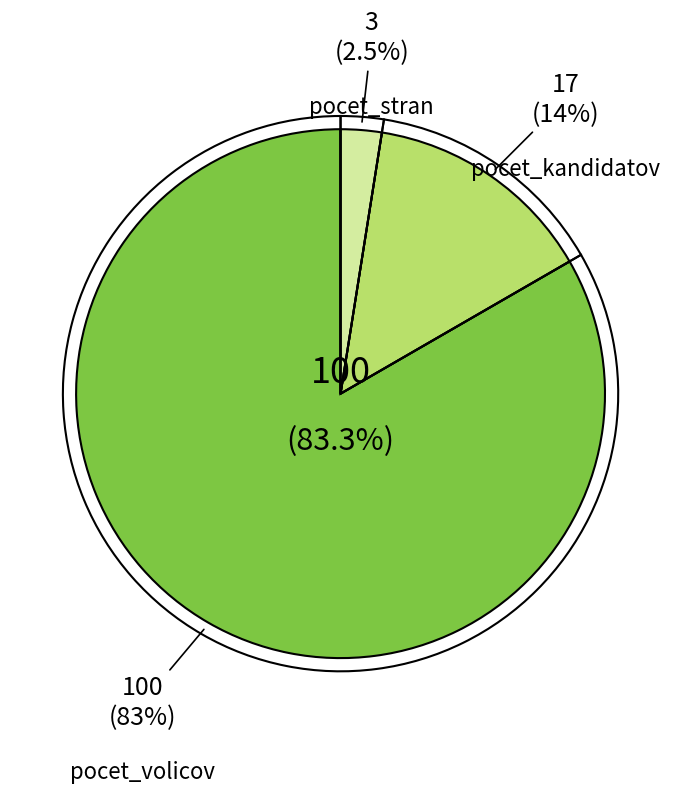

Count the number of slices in the pie.

3